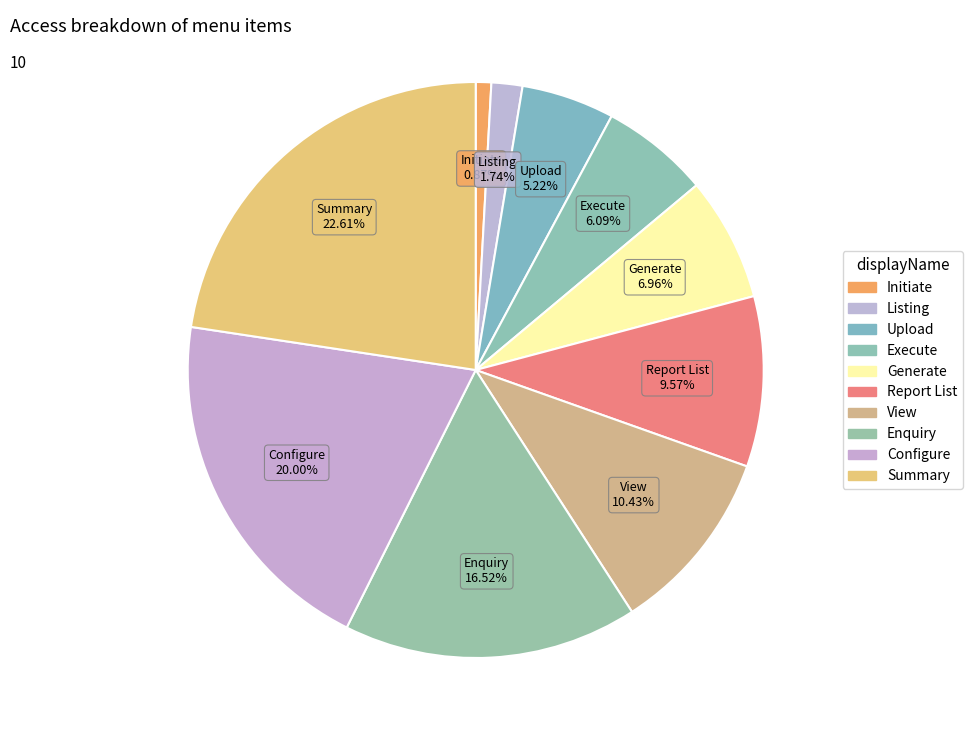

Is it true that Configure is 26% of the pie?

False